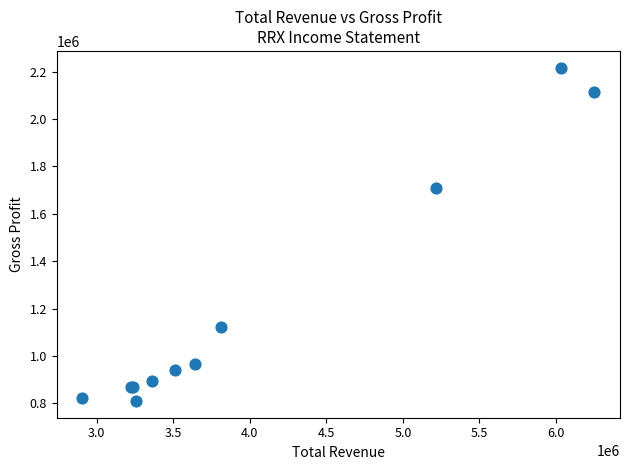

What Y value in the scatter plot is closest to 1513350?

1708600